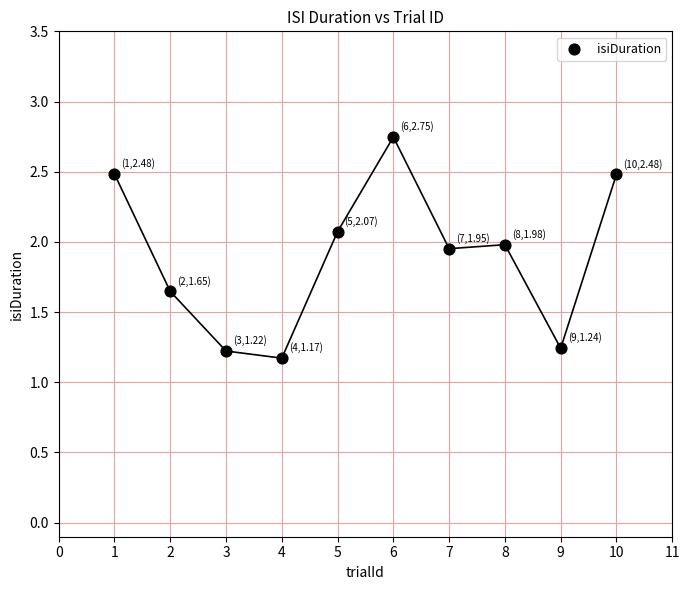

What is the average Y value?

1.9